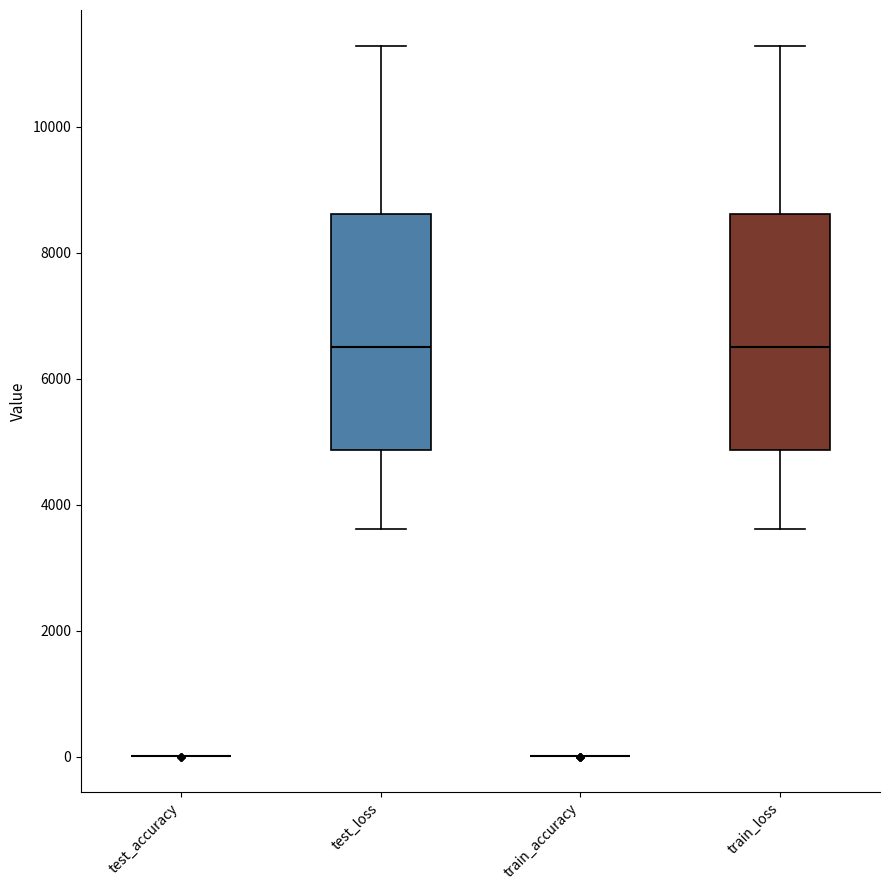

Reading left to right, transcribe this box plot: for each box, give where its median line is, the range the box spans, and where its two whiskers end, as read against the y-axis. The values are not printed on the chart, so give them approximately, as read against the axis.

test_accuracy: box collapsed to a line at 0, whiskers 0 to 0
test_loss: median 6400, box 4800 to 8600, whiskers 3600 to 11200
train_accuracy: box collapsed to a line at 0, whiskers 0 to 0
train_loss: median 6400, box 4800 to 8600, whiskers 3600 to 11200